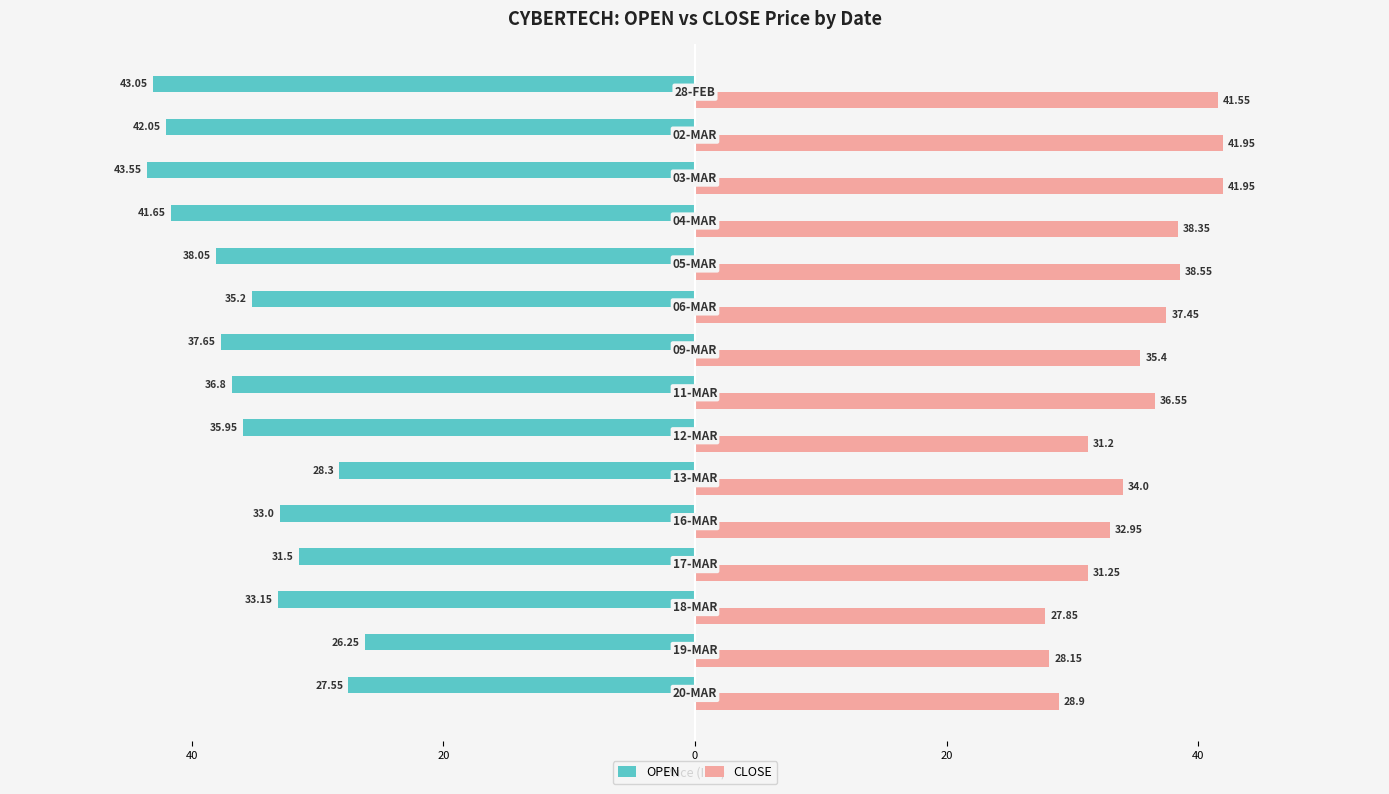

Which series has the largest range (max minus min)?

OPEN